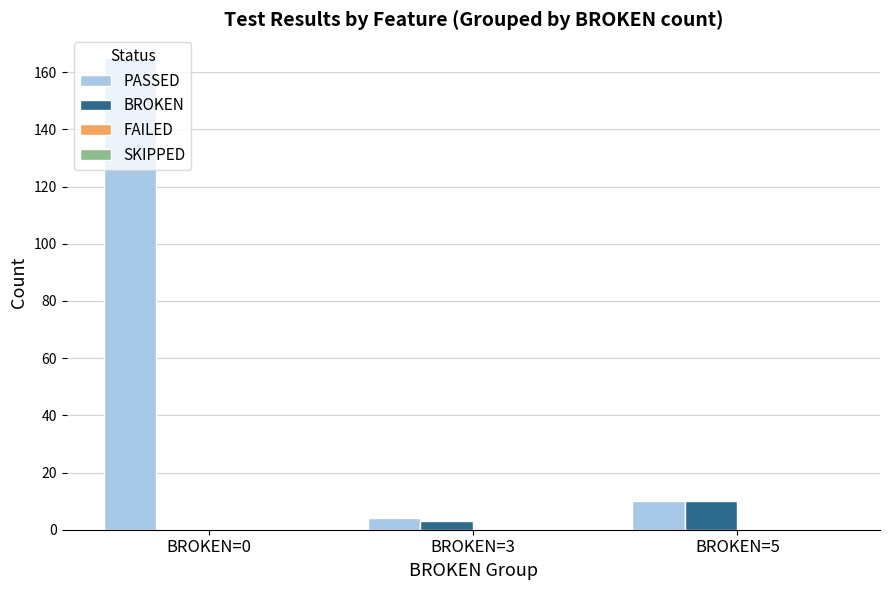

Is the value of BROKEN at BROKEN=0 greater than the value of PASSED at BROKEN=3?

No